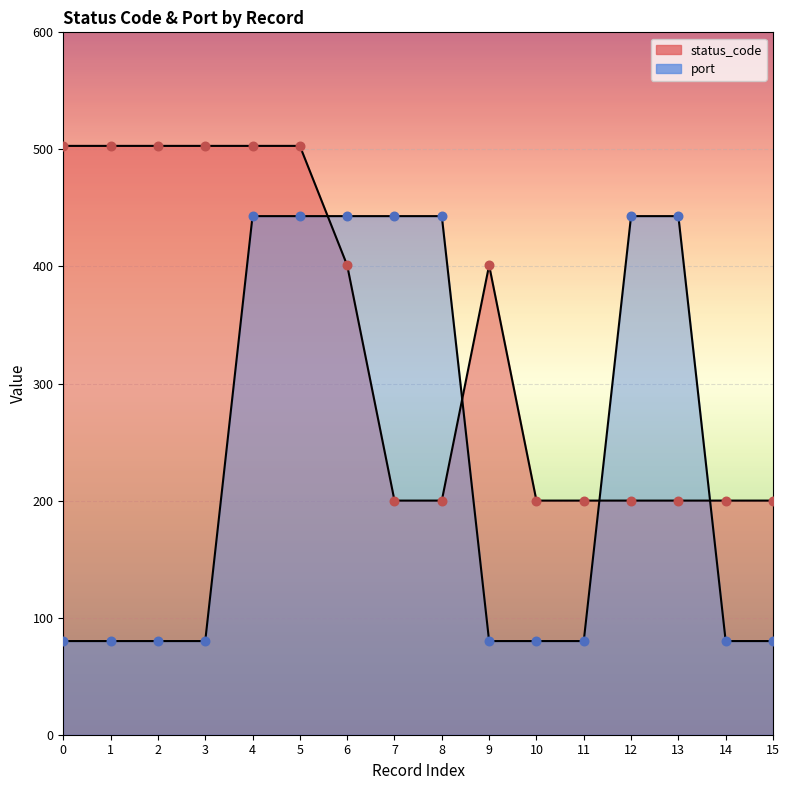

What are all the series names shown in the legend?

status_code, port